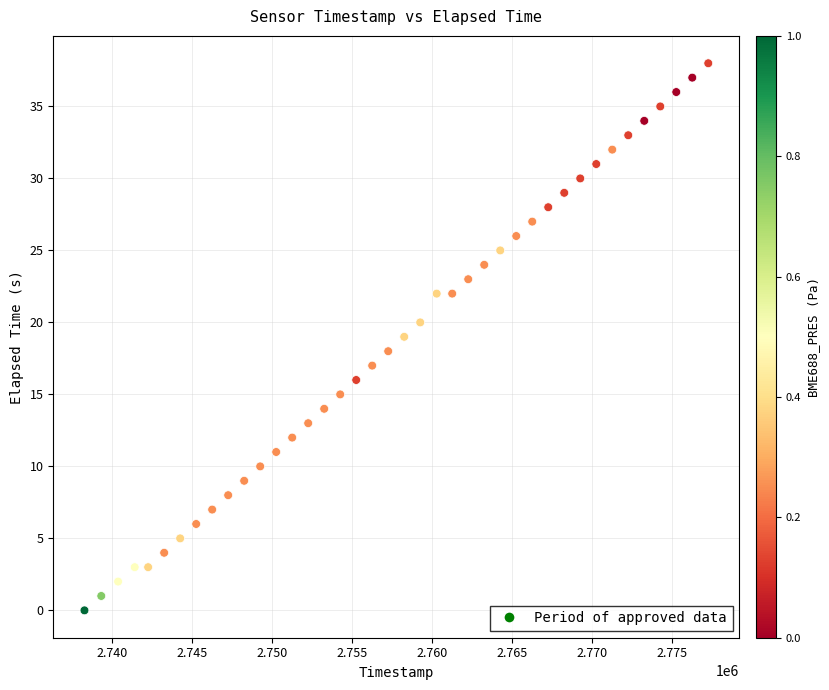

What is the range of X values (max minus min)?

38980